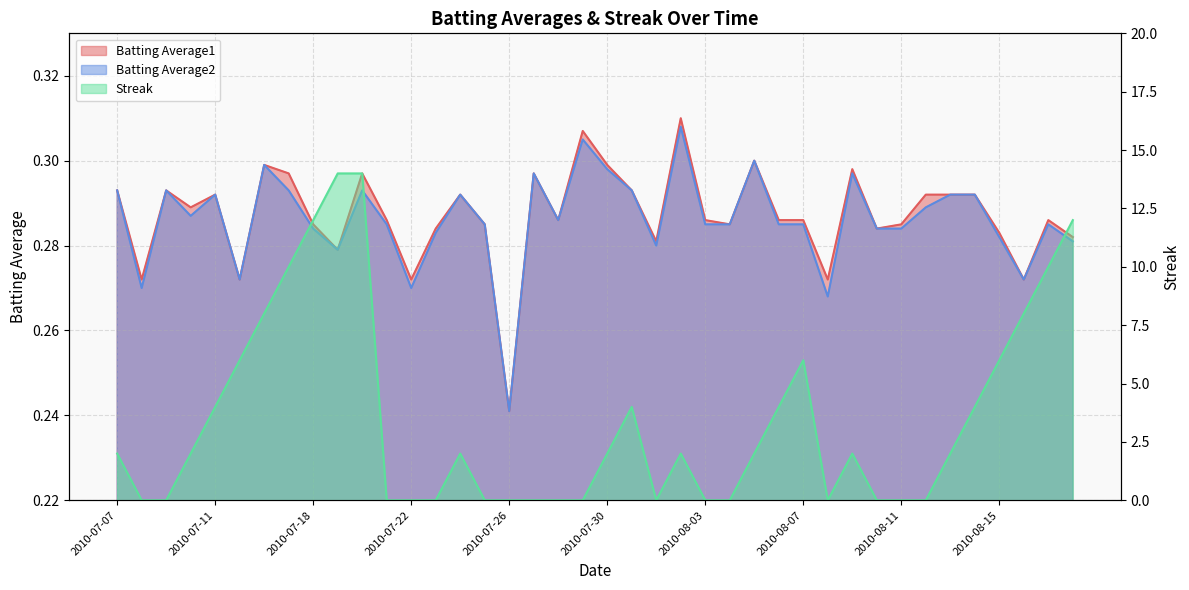

At which label is Batting Average2 closest to 0?

2010-07-26